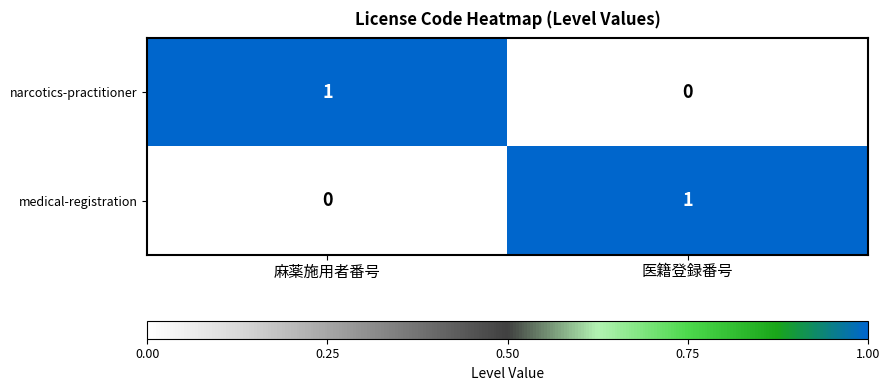

Reading left to right, list all the values displayed in this chart.

narcotics-practitioner: 1	0
medical-registration: 0	1